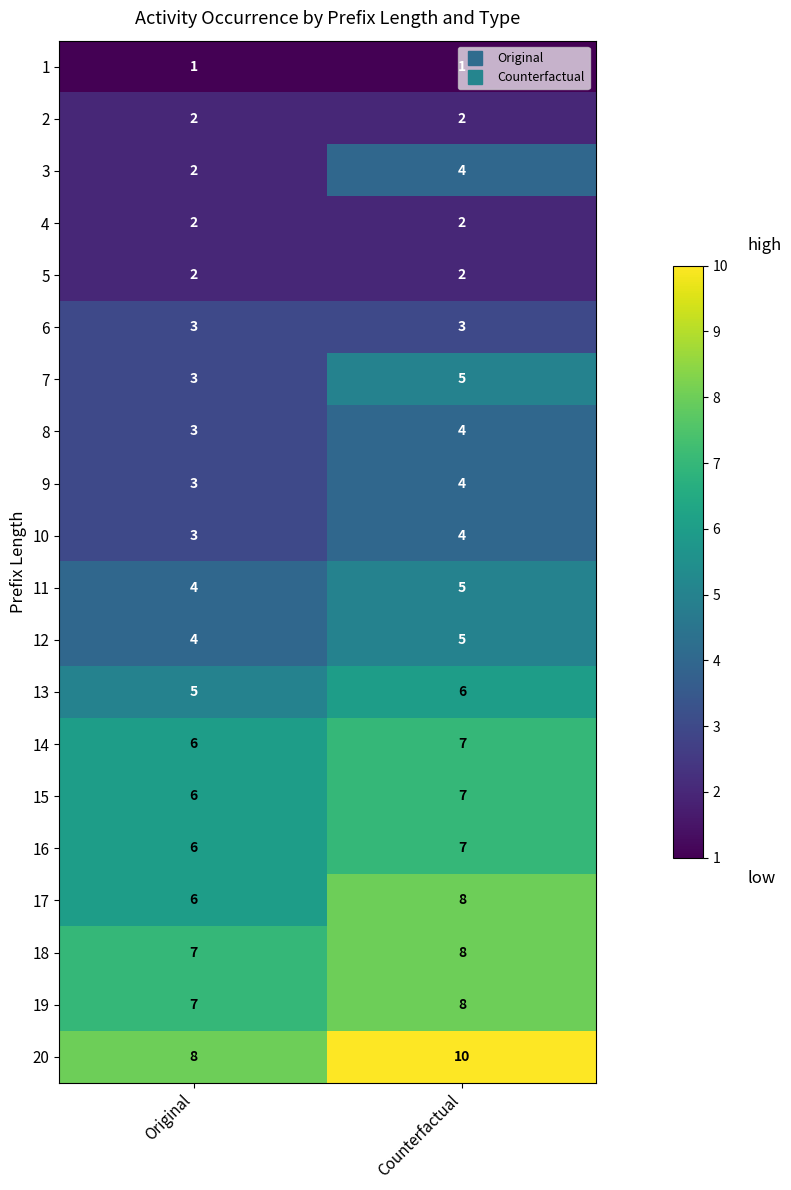

Is the value of 15 at Original greater than the value of 11 at Counterfactual?

Yes